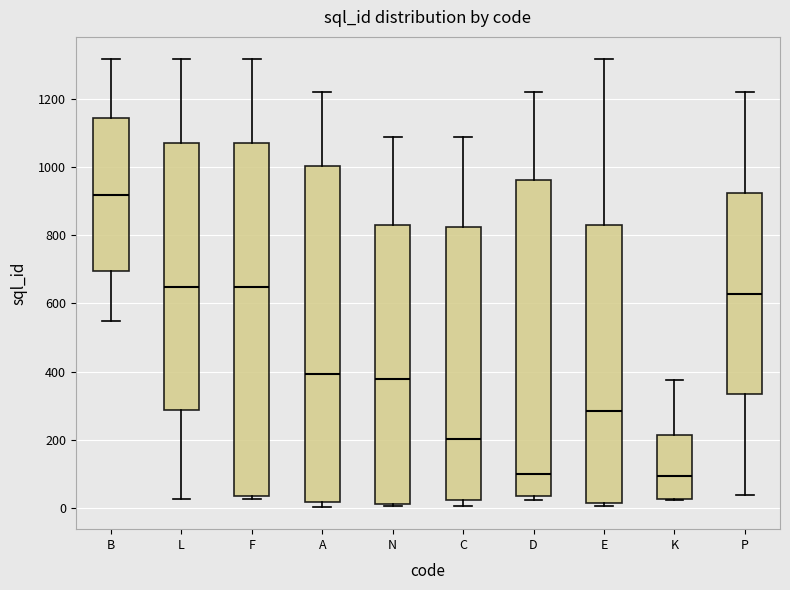

Where does the upper whisker of the box for P end on the y-axis? The values are not printed on the chart, so give them approximately, as read against the axis.

1220